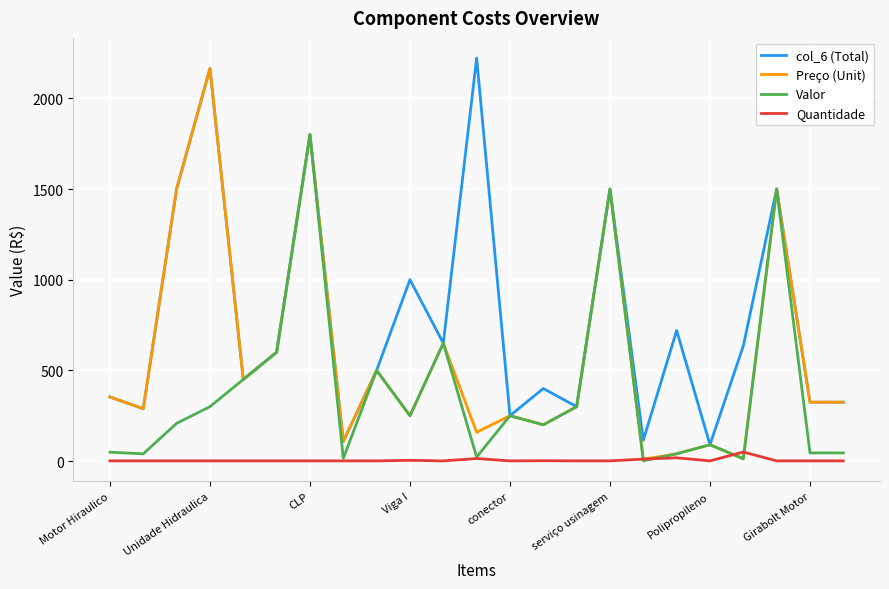

What is the average value of the col_6 (Total) series?

773.8